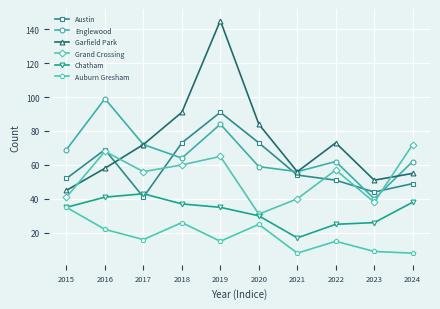

True or false: Chatham and Garfield Park cross at least once.

False